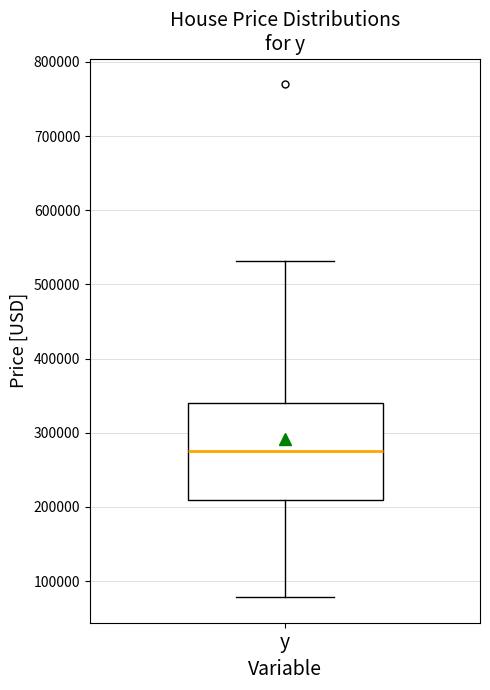

Read this box plot against the y-axis: the position of the median line, the range covered by the box, and the ends of both whiskers. The values are not printed on the chart, so give them approximately, as read against the axis.

median 280000, box 210000 to 340000, whiskers 80000 to 530000